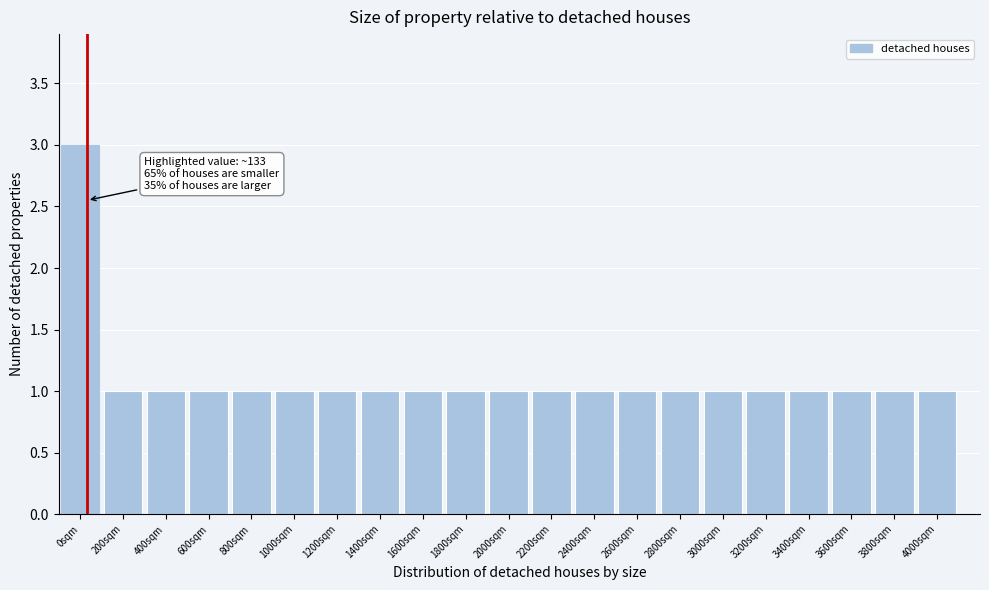

Reading left to right, list all the values displayed in this chart.

0sqm=3	200sqm=1	400sqm=1	600sqm=1	800sqm=1	1000sqm=1	1200sqm=1	1400sqm=1	1600sqm=1	1800sqm=1	2000sqm=1	2200sqm=1	2400sqm=1	2600sqm=1	2800sqm=1	3000sqm=1	3200sqm=1	3400sqm=1	3600sqm=1	3800sqm=1	4000sqm=1